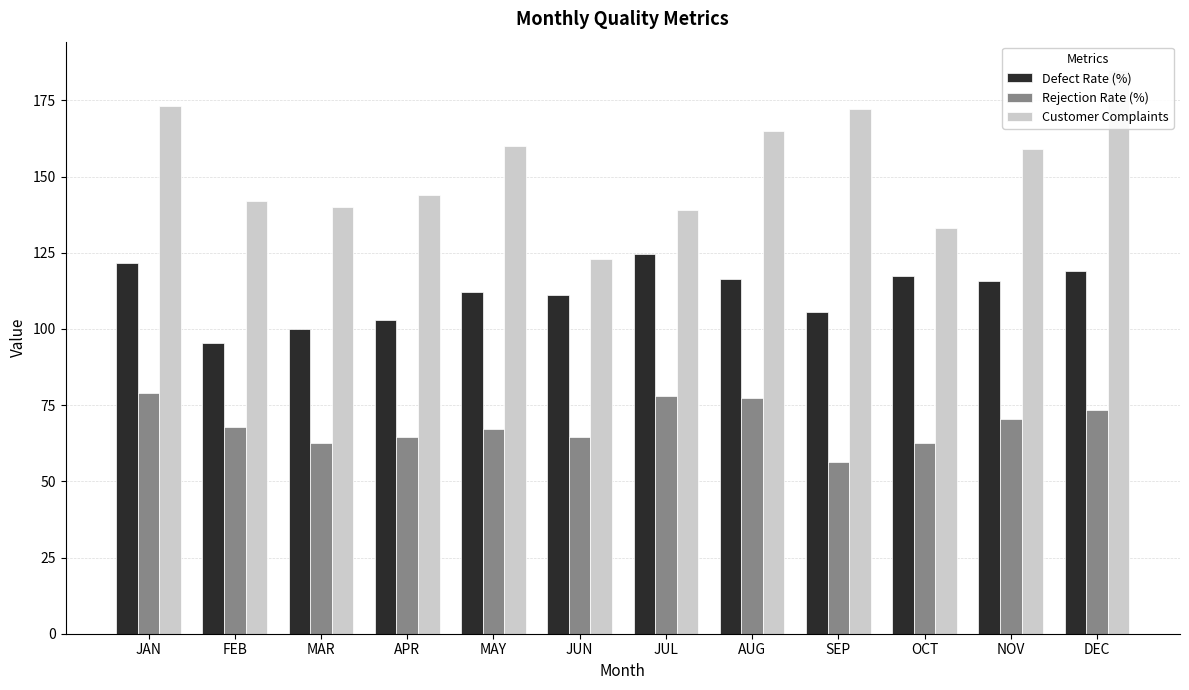

Reading left to right, extract all data points from this chart.

Defect Rate (%): 121.7	95.4	99.9	103.0	112.2	111.2	124.5	116.4	105.5	117.4	115.7	119.1
Rejection Rate (%): 79.0	67.7	62.5	64.5	67.2	64.5	78.1	77.4	56.3	62.6	70.4	73.4
Customer Complaints: 173.0	142.0	140.0	144.0	160.0	123.0	139.0	165.0	172.0	133.0	159.0	185.0